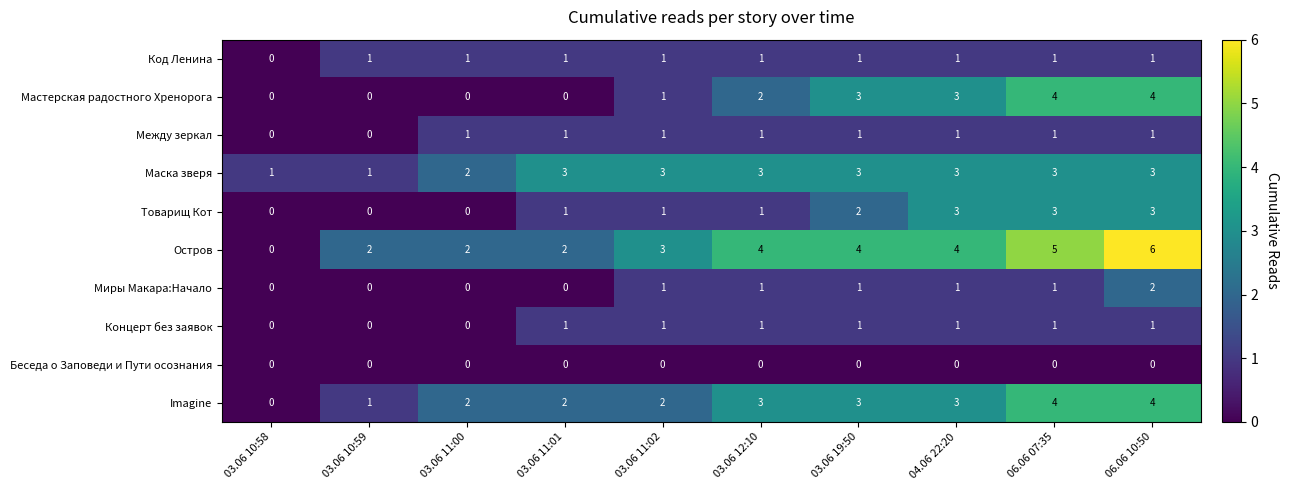

What is the sum of the Imagine values at 03.06 19:50 and 03.06 10:58?

3